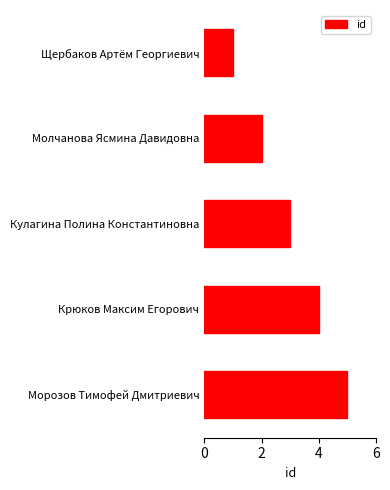

What is the label of the 4th bar from the top?

Крюков Максим Егорович